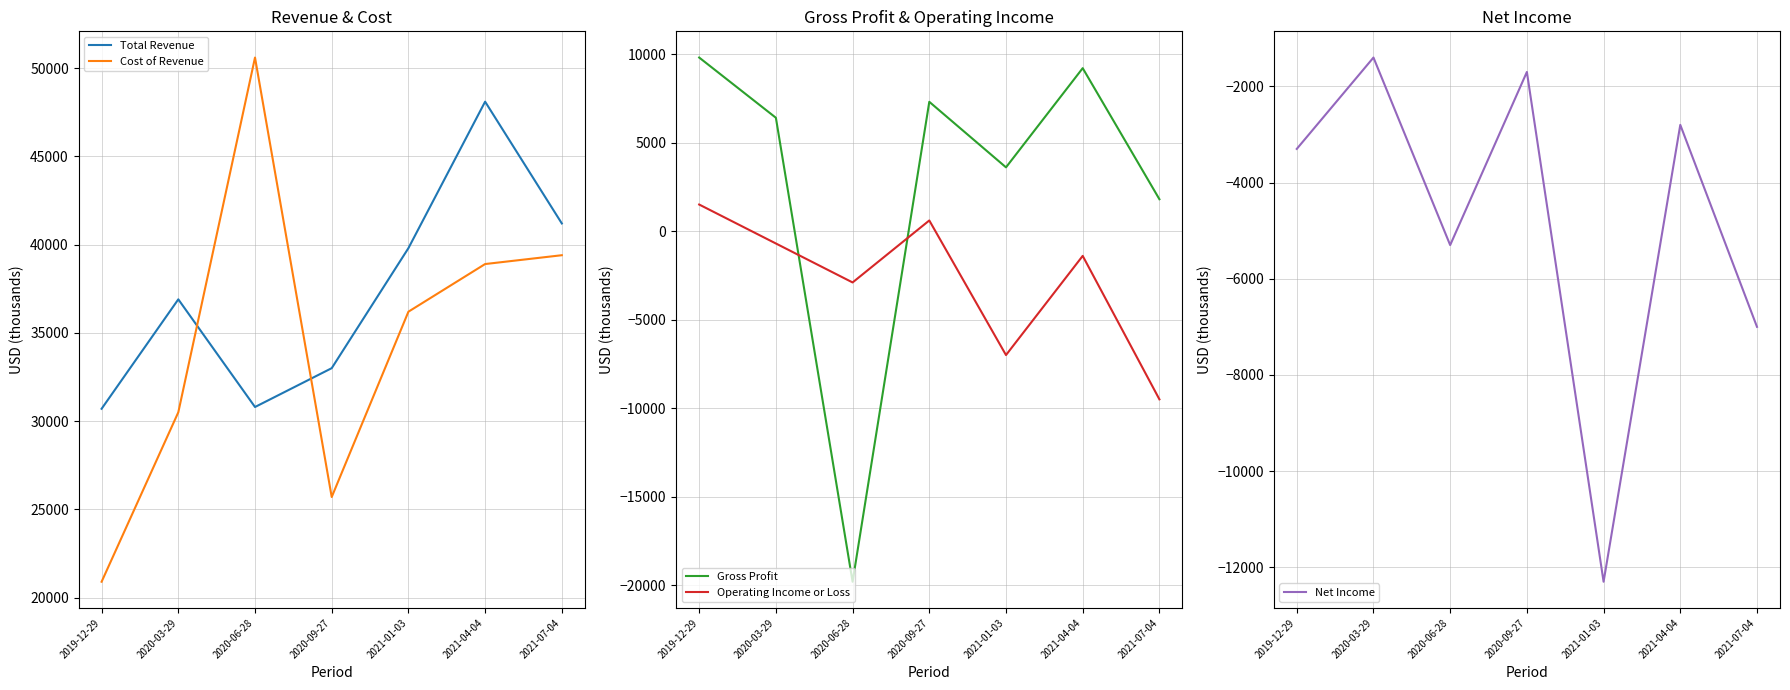

Between 2020-03-29 and 2020-06-28, which is larger?

2020-03-29